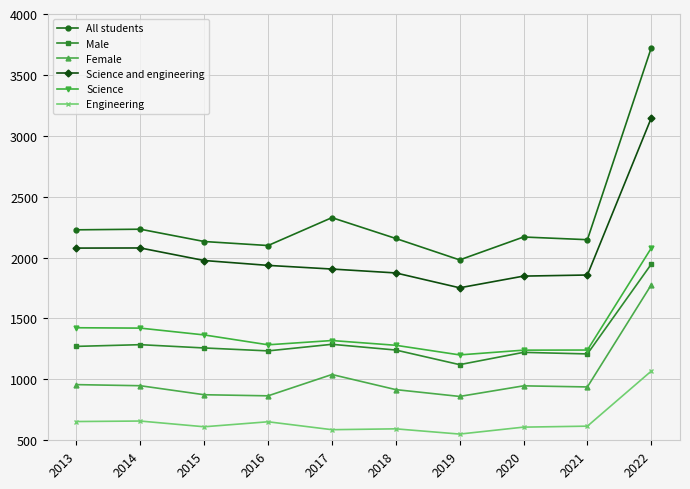

What is the difference between the second highest and second lowest values in the All students series?

229